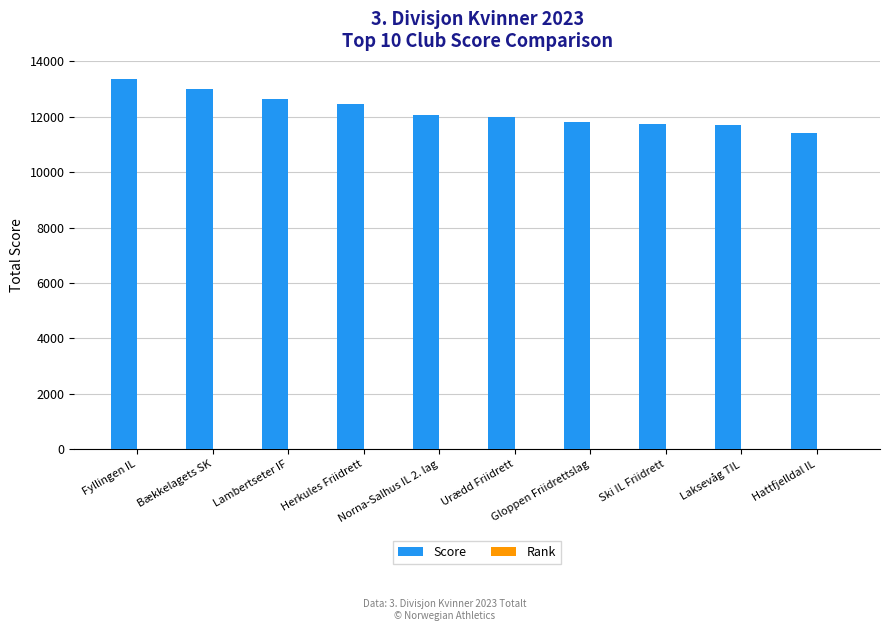

What is the maximum value shown in the chart?

13353